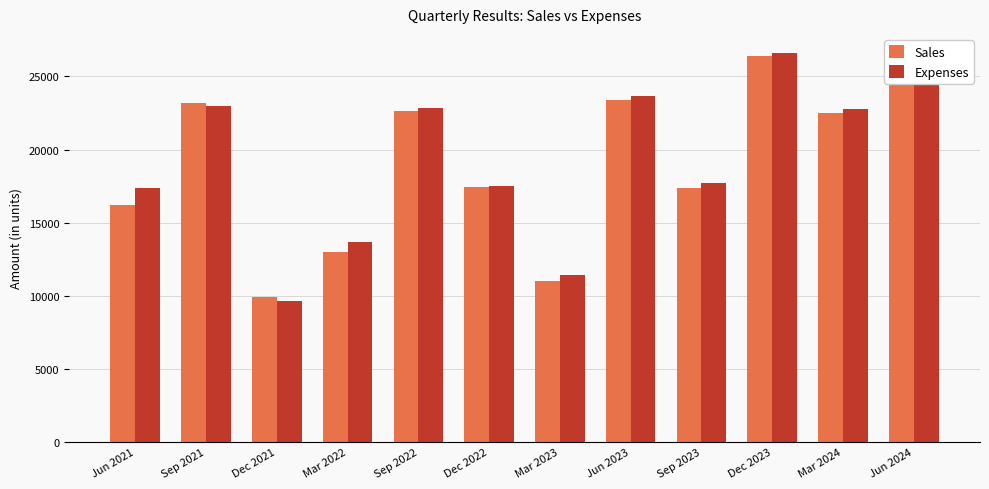

What is the sum of the Expenses values at Dec 2021 and Sep 2023?

27310